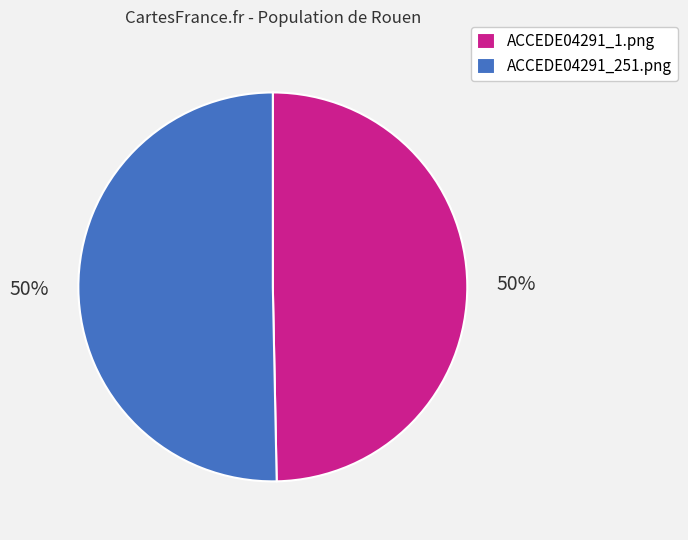

The ACCEDE04291_251.png slice represents 43% of the pie. True or false?

False